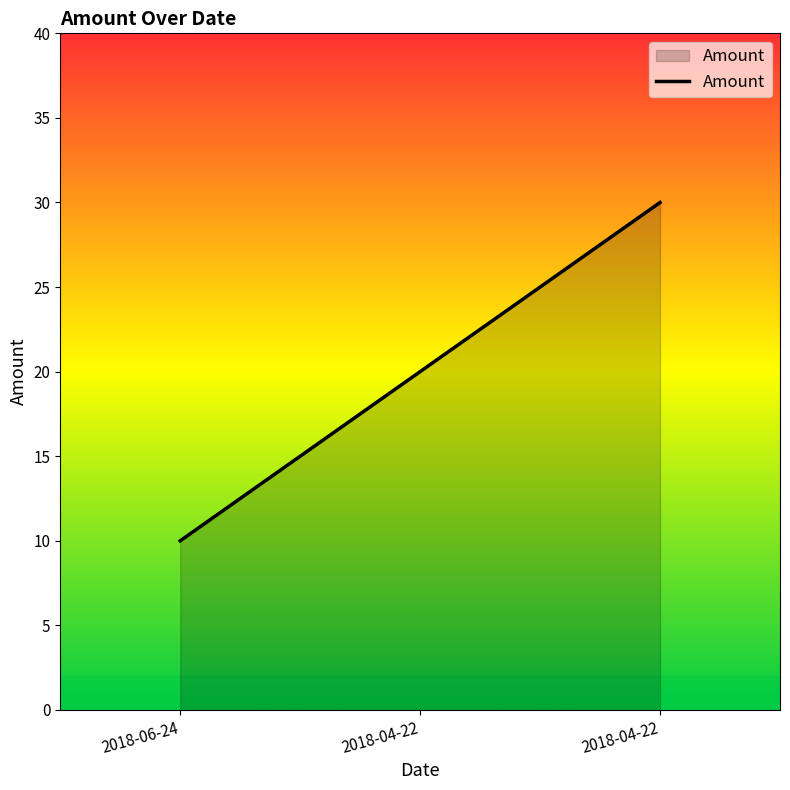

What is the maximum value shown in the chart?

30